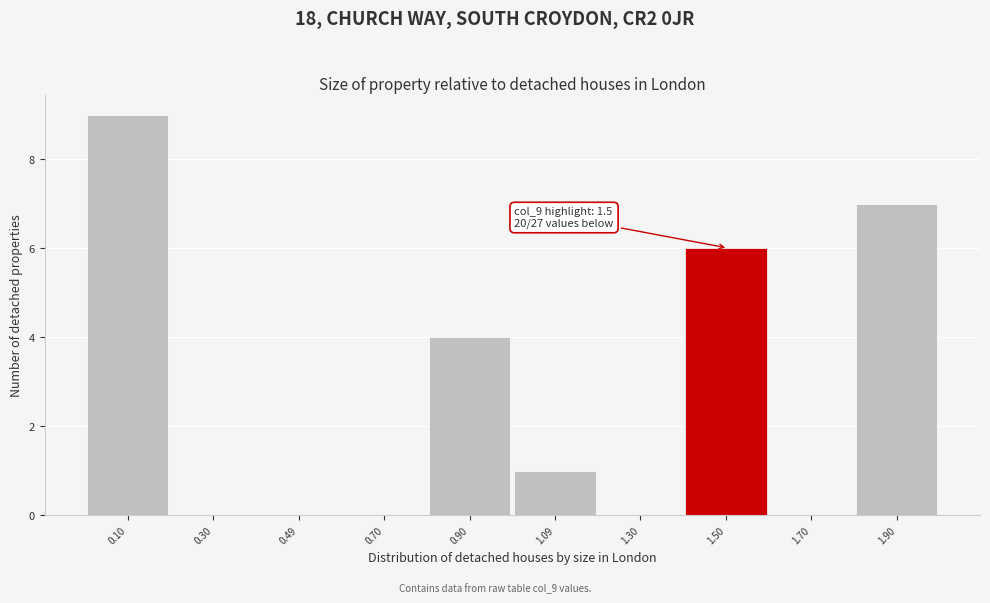

Over which range of the x-axis is the bar tallest?

0.0 to 0.2